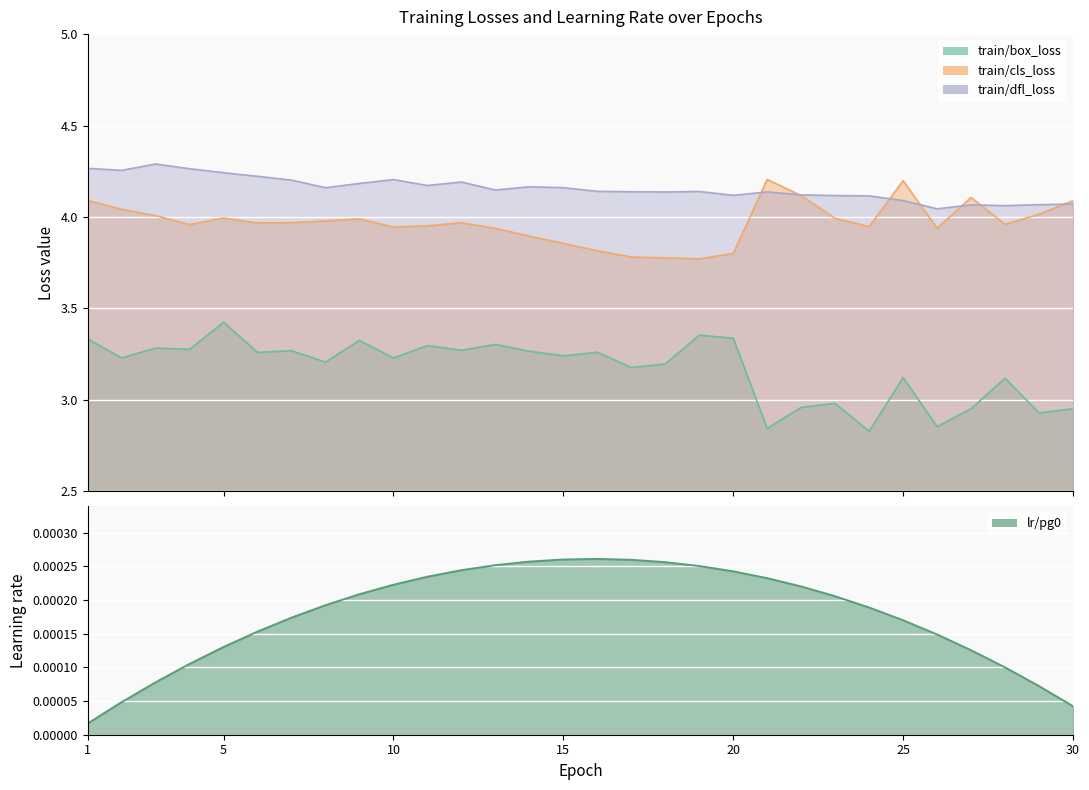

What is the sum of the train/box_loss values at 20 and 24?

6.2